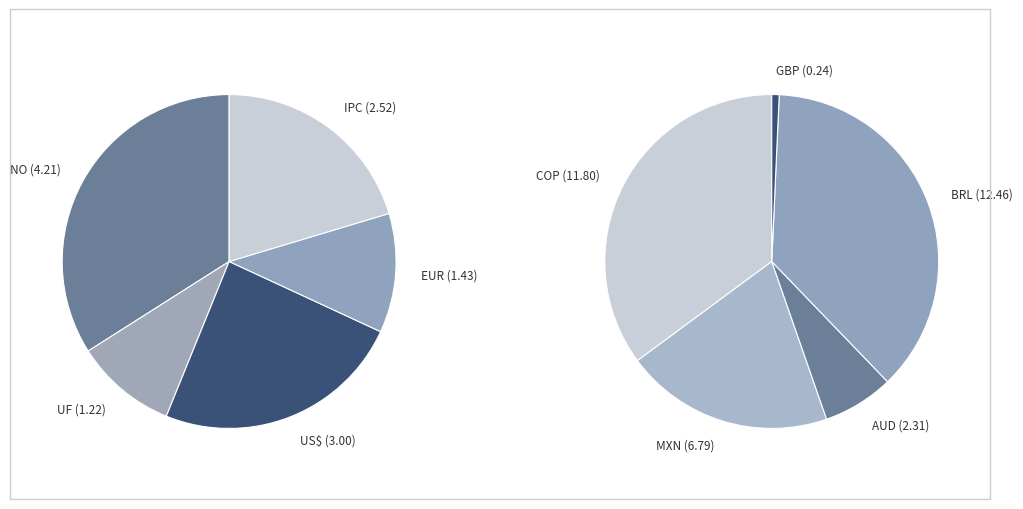

Rank the categories by value from lowest to highest.

GBP, UF, EUR, AUD, IPC, US$, NO, MXN, COP, BRL